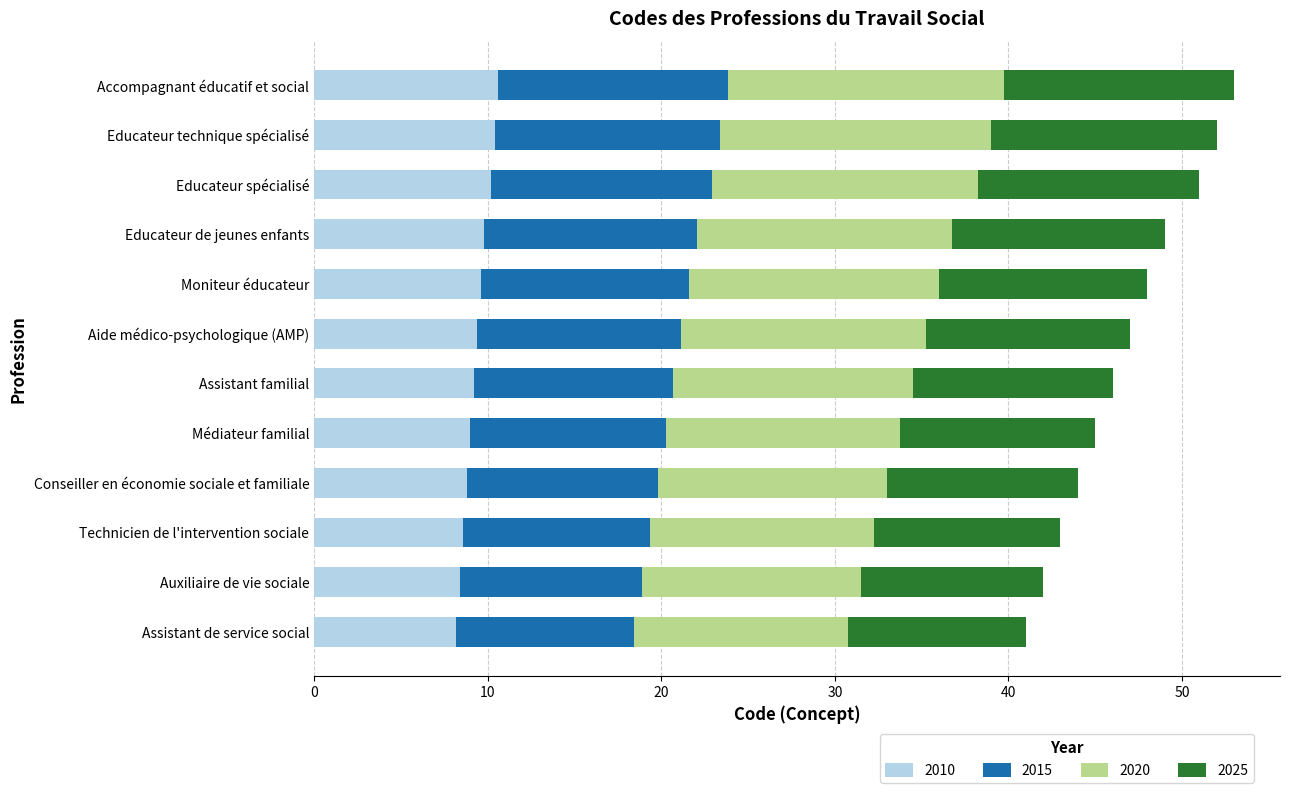

What is the highest value of the 2010 series?

10.6